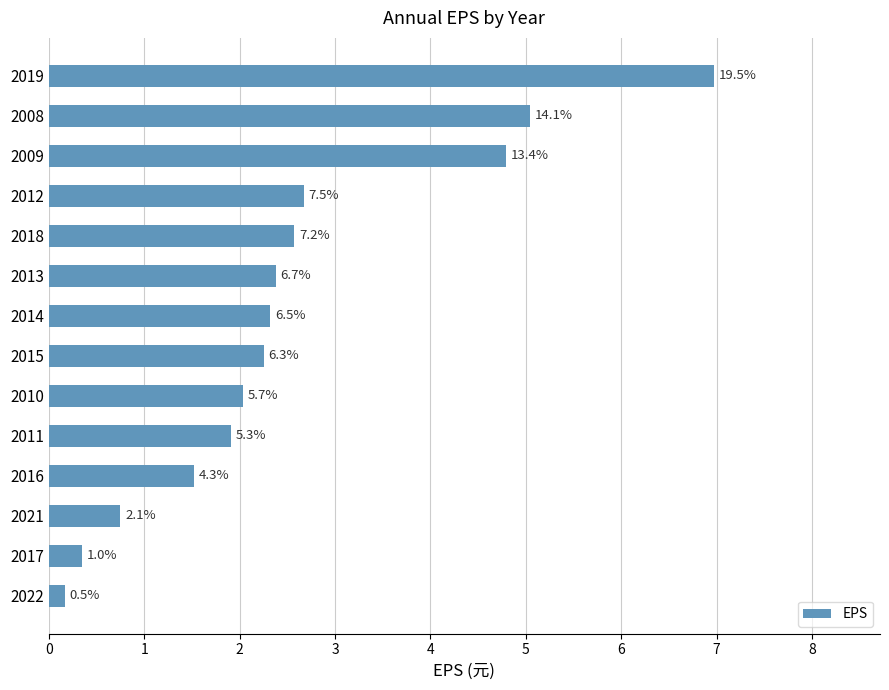

Are the bars grouped side by side (vs. stacked)?

No